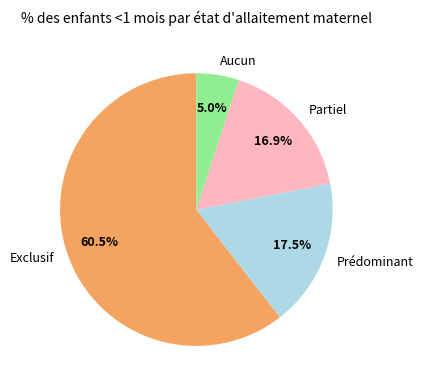

Rank the categories by value from highest to lowest.

Exclusif, Prédominant, Partiel, Aucun